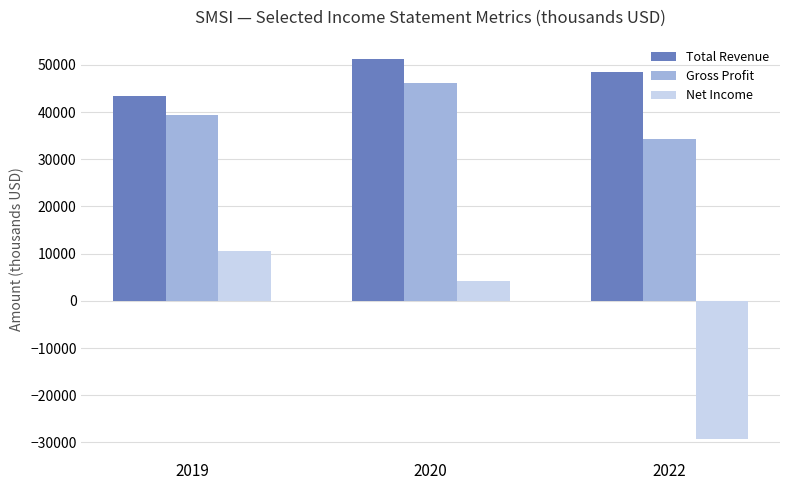

Where does the Total Revenue series first go above 48500?

2020